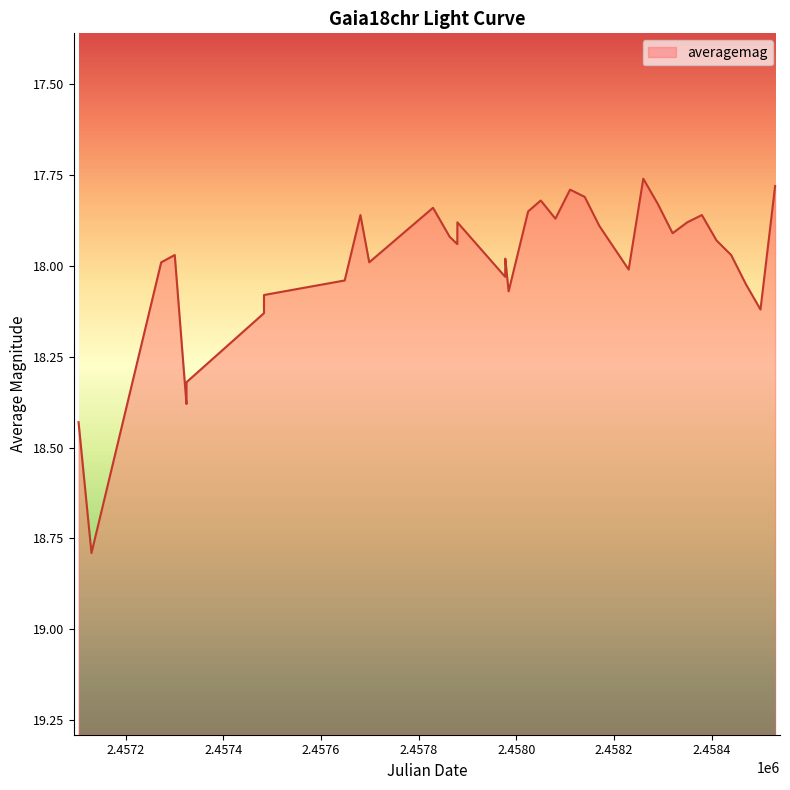

What is the value of the 15th point from the left?

17.9